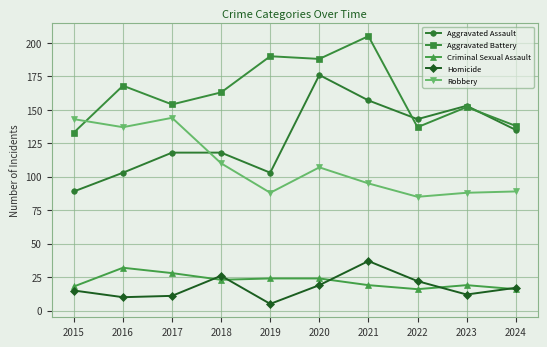

What value does the Criminal Sexual Assault series have at 2022?

16